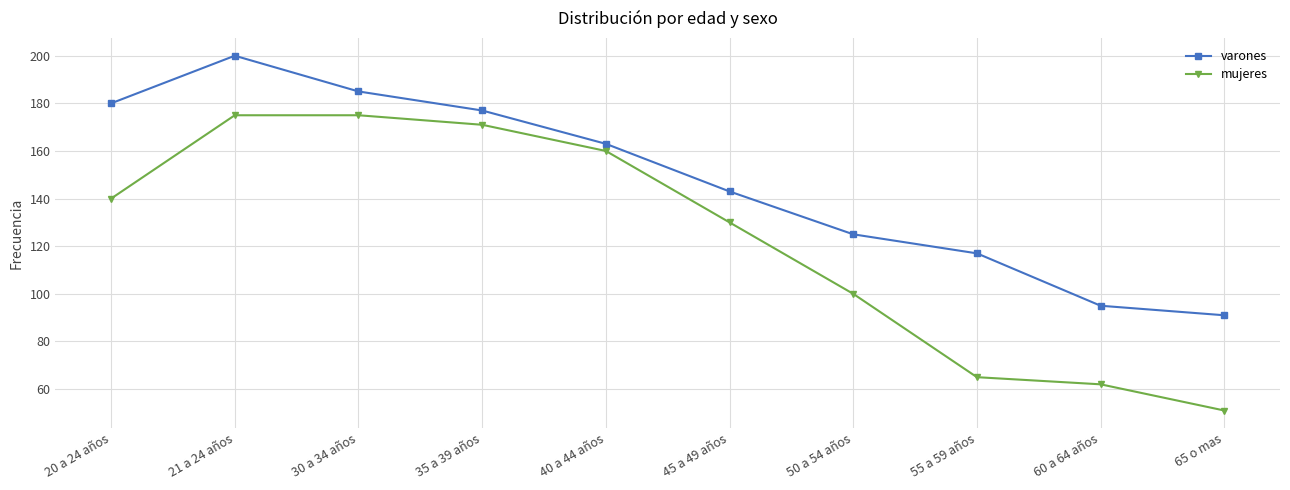

True or false: mujeres and varones cross at least once.

False